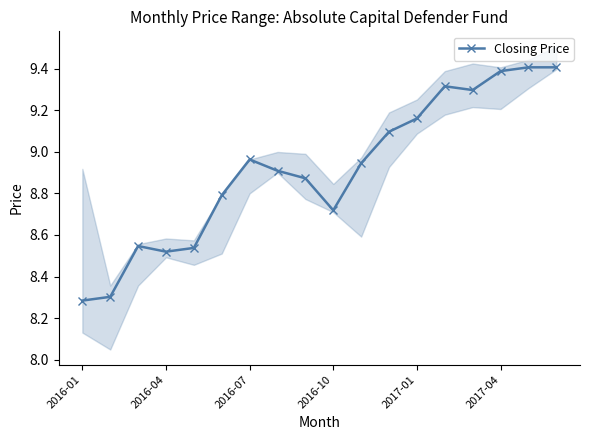

What value does the data have at 17?

9.4